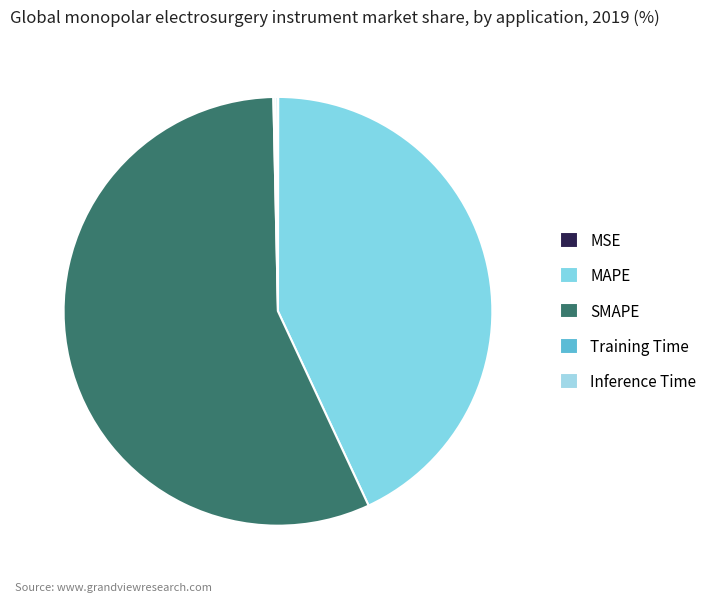

The SMAPE slice represents 57% of the pie. True or false?

True